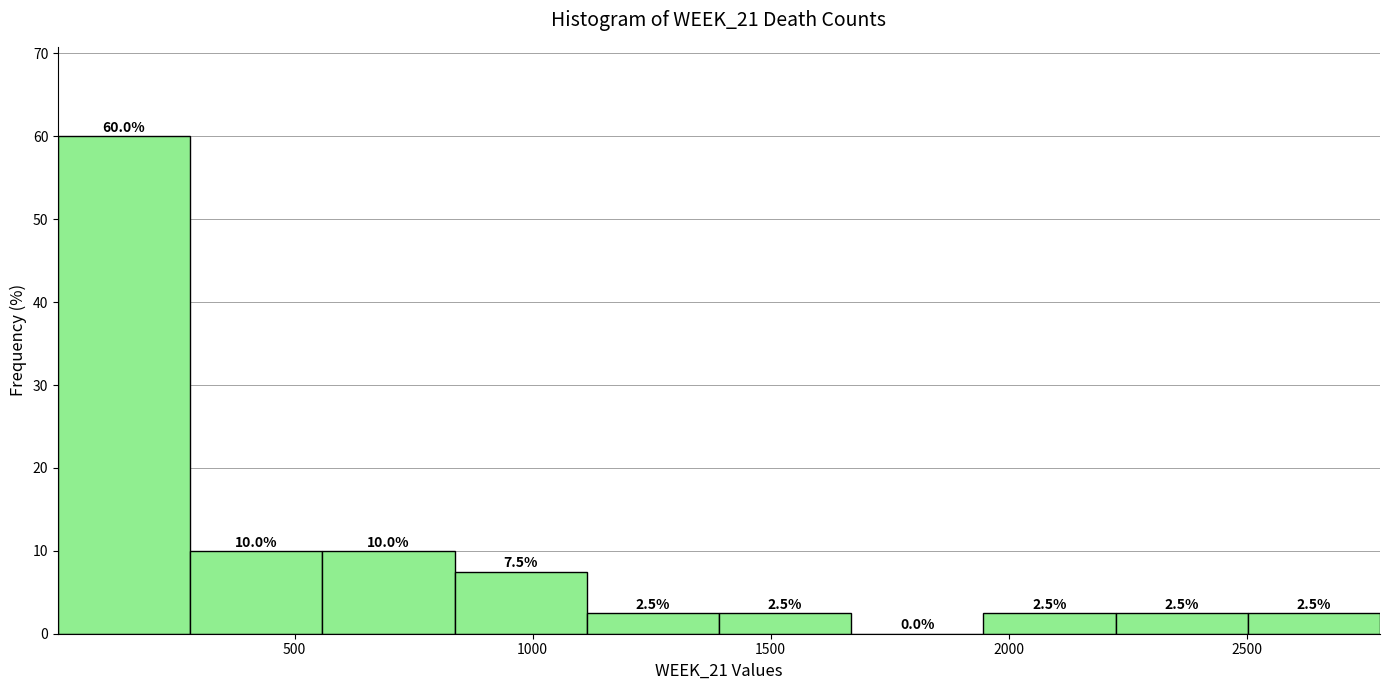

Reading left to right, transcribe this chart: for each bar, give the range it covers on the x-axis and its height. The bar edges are not printed on the chart, so give them approximately, as read against the axis.

0 to 300: 60.0
300 to 550: 10.0
550 to 850: 10.0
850 to 1100: 7.5
1100 to 1400: 2.5
1400 to 1650: 2.5
1650 to 1950: 0.0
1950 to 2200: 2.5
2200 to 2500: 2.5
2500 to 2800: 2.5